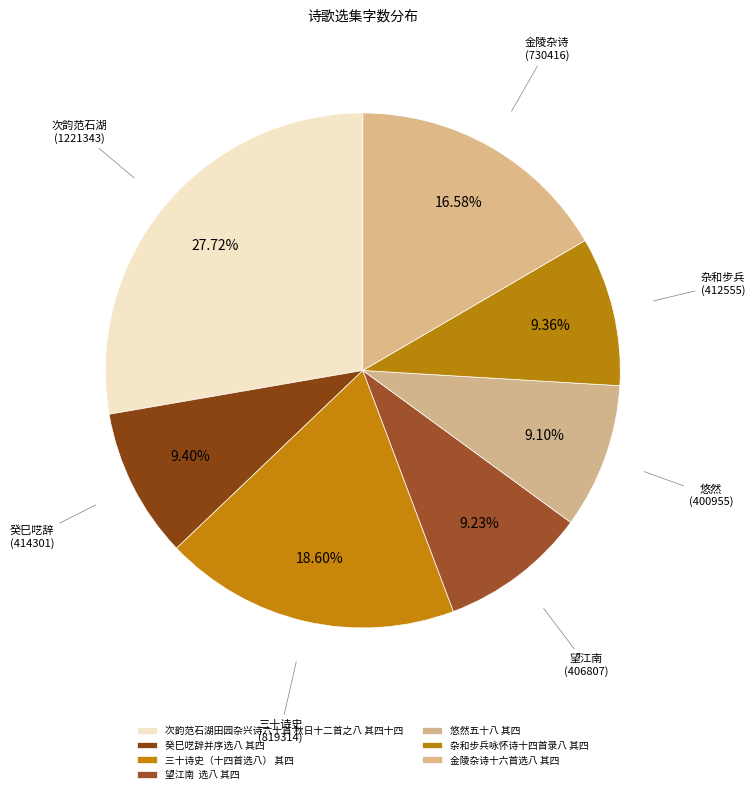

Count the number of slices in the pie.

7